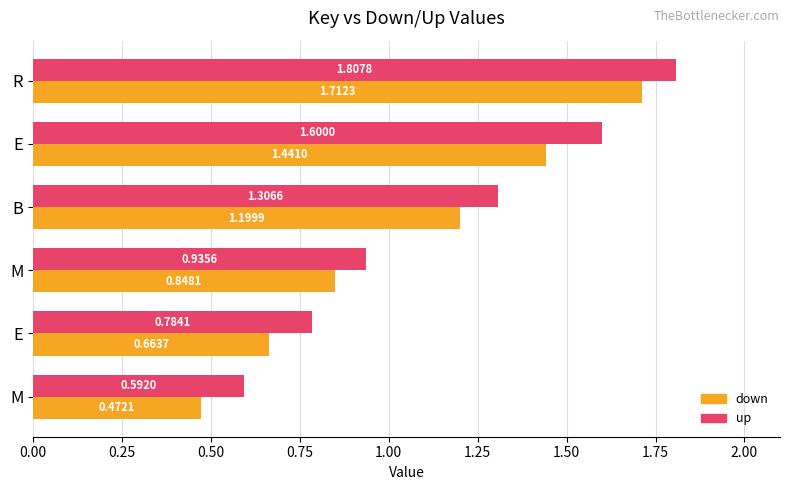

How many data points in up are less than 1?

3